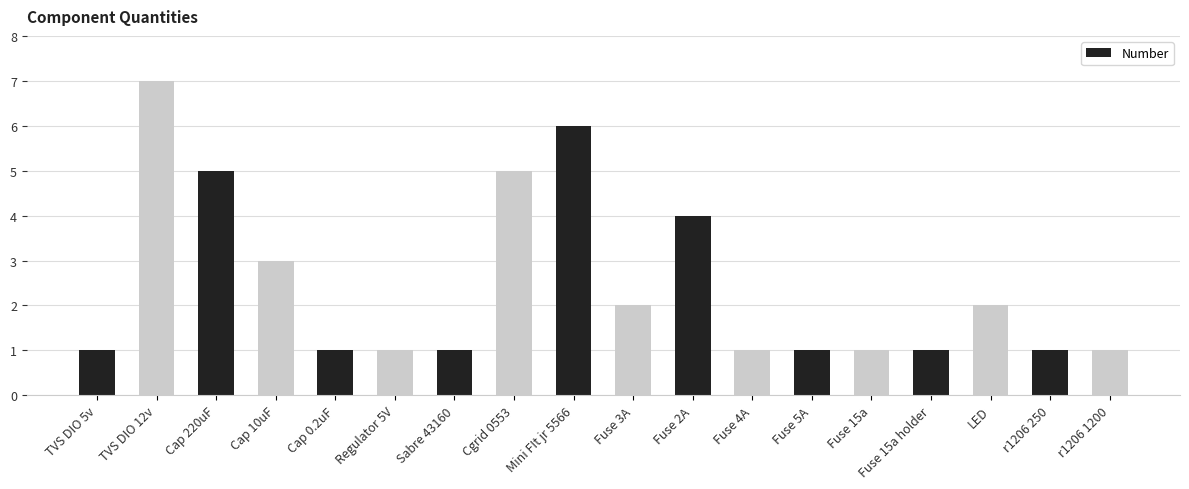

Reading left to right, transcribe all the data shown in this chart.

TVS DIO 5v=1	TVS DIO 12v=7	Cap 220uF=5	Cap 10uF=3	Cap 0.2uF=1	Regulator 5V=1	Sabre 43160=1	Cgrid 0553=5	Mini FIt jr 5566=6	Fuse 3A=2	Fuse 2A=4	Fuse 4A=1	Fuse 5A=1	Fuse 15a=1	Fuse 15a holder=1	LED=2	r1206 250=1	r1206 1200=1